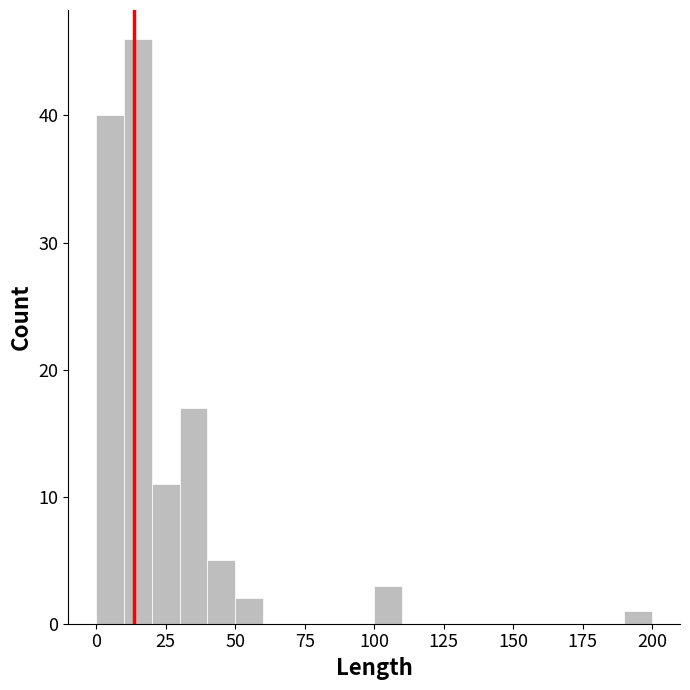

Around what value on the x-axis is the tallest bar? Give the approximate position of its centre, as read against the axis.

15